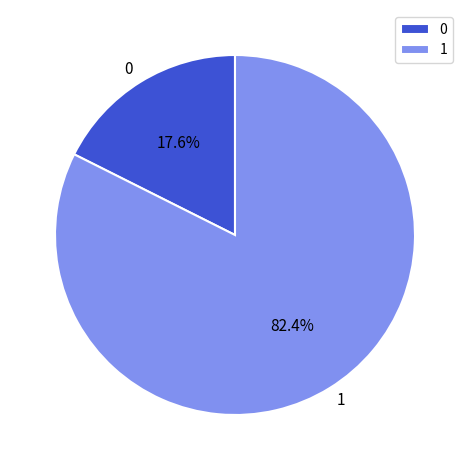

How many segments does this pie chart have?

2